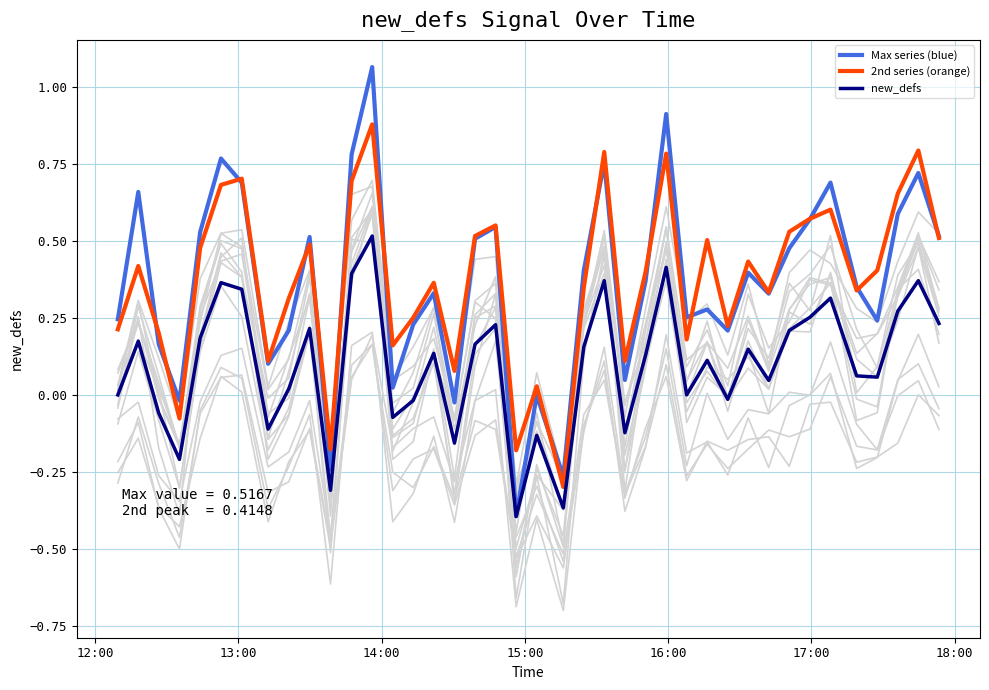

What is the minimum value for new_defs?

-0.4